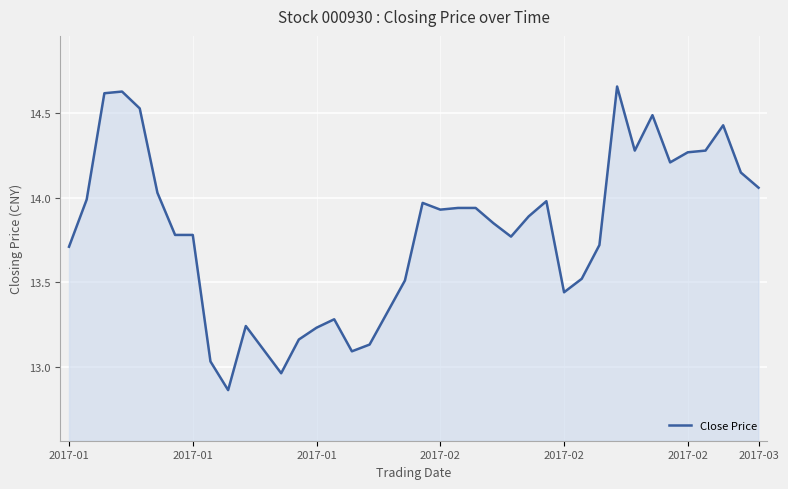

What is the difference between the maximum and minimum values?

1.8